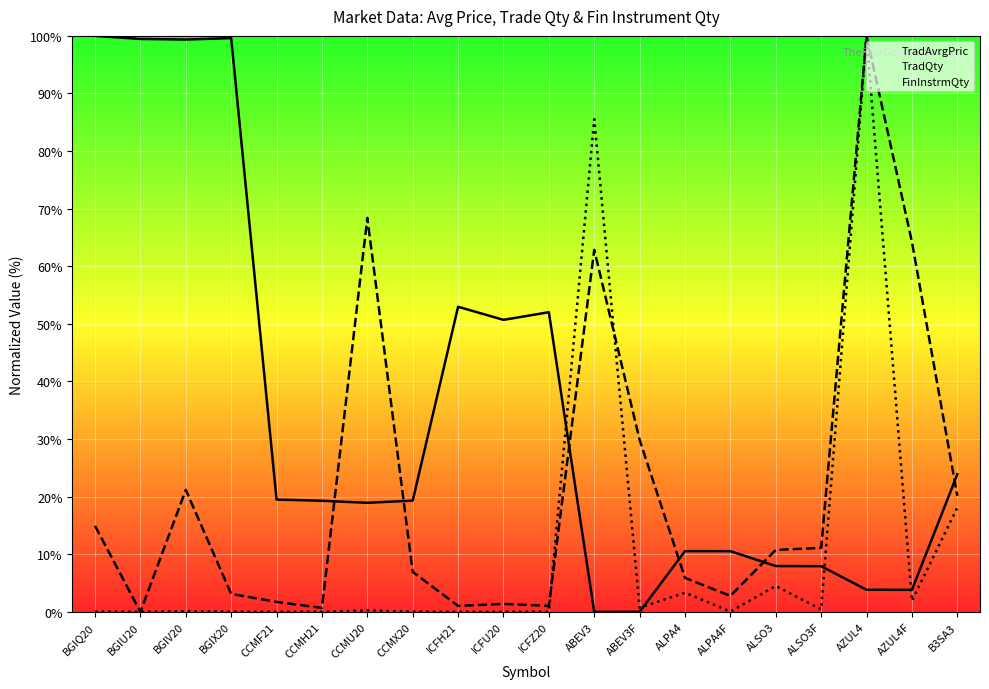

How many categories are shown in the chart?

20